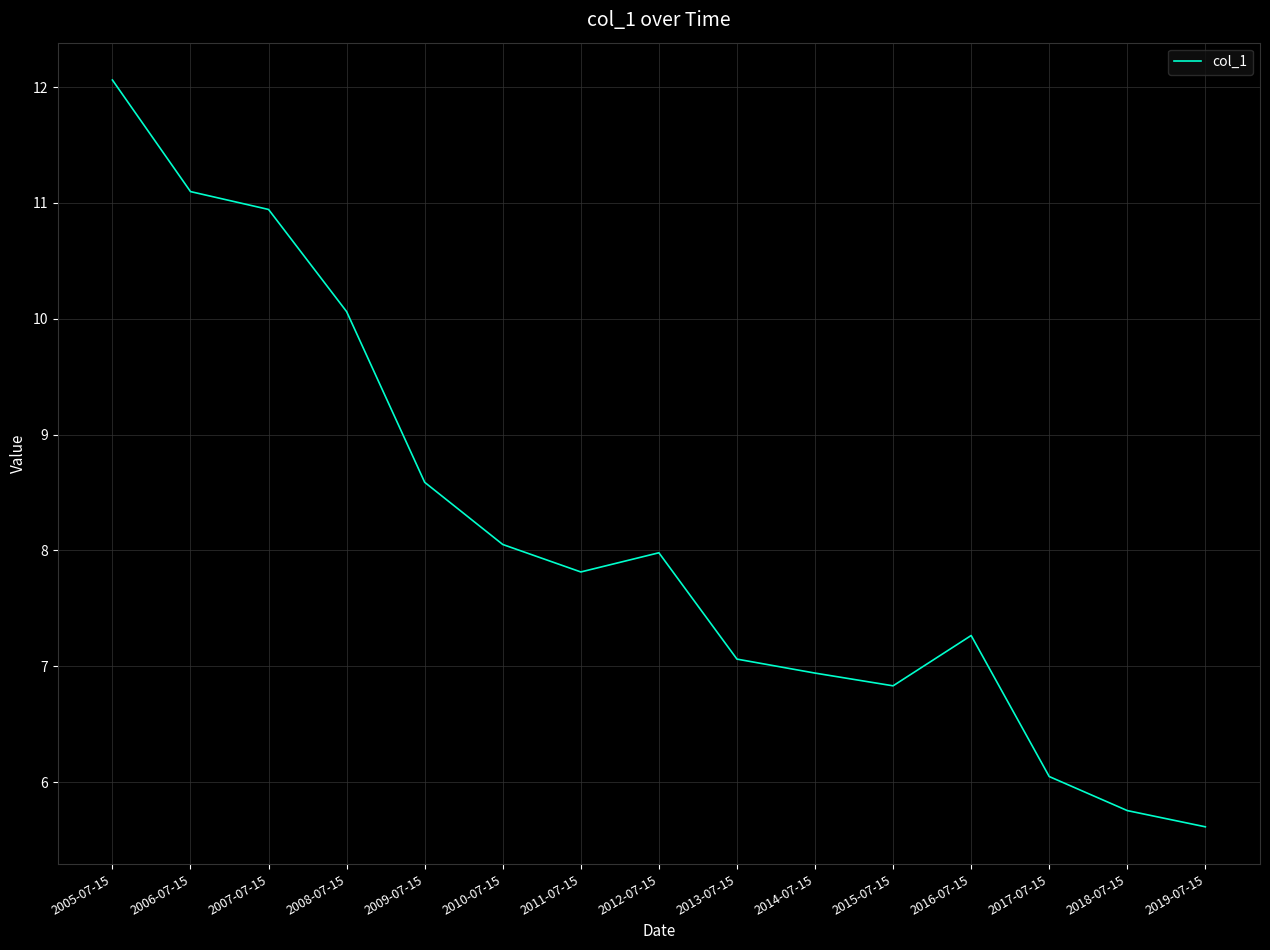

What position from the left is 2018-07-15?

14